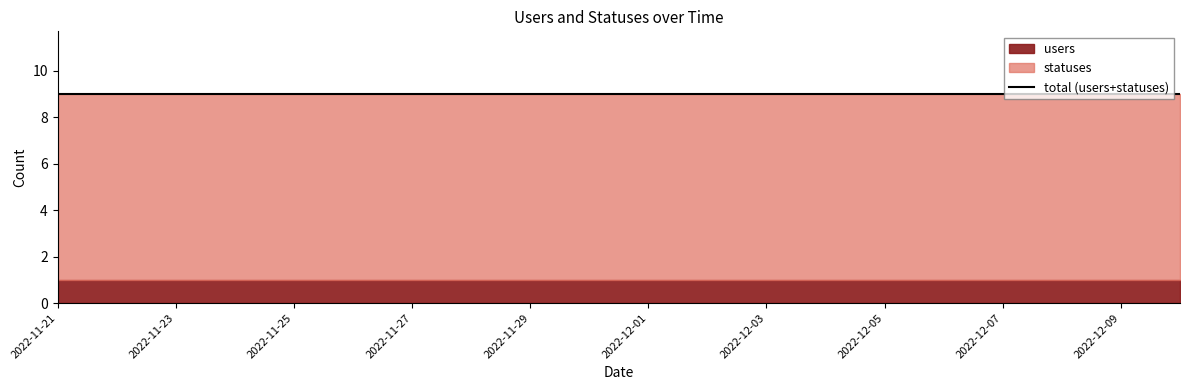

What is the lowest value of the statuses series?

8